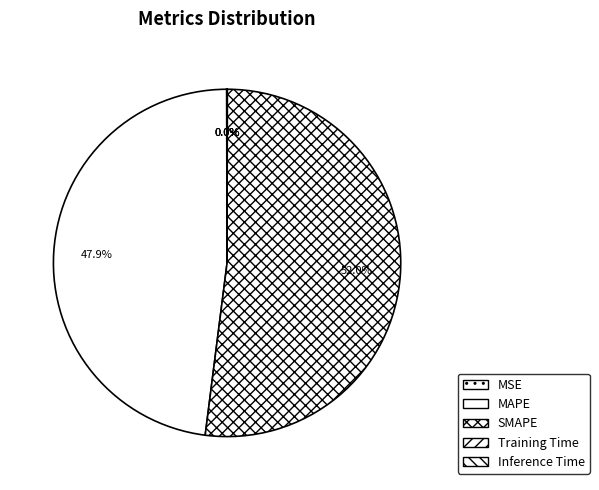

Which category accounts for the majority?

SMAPE